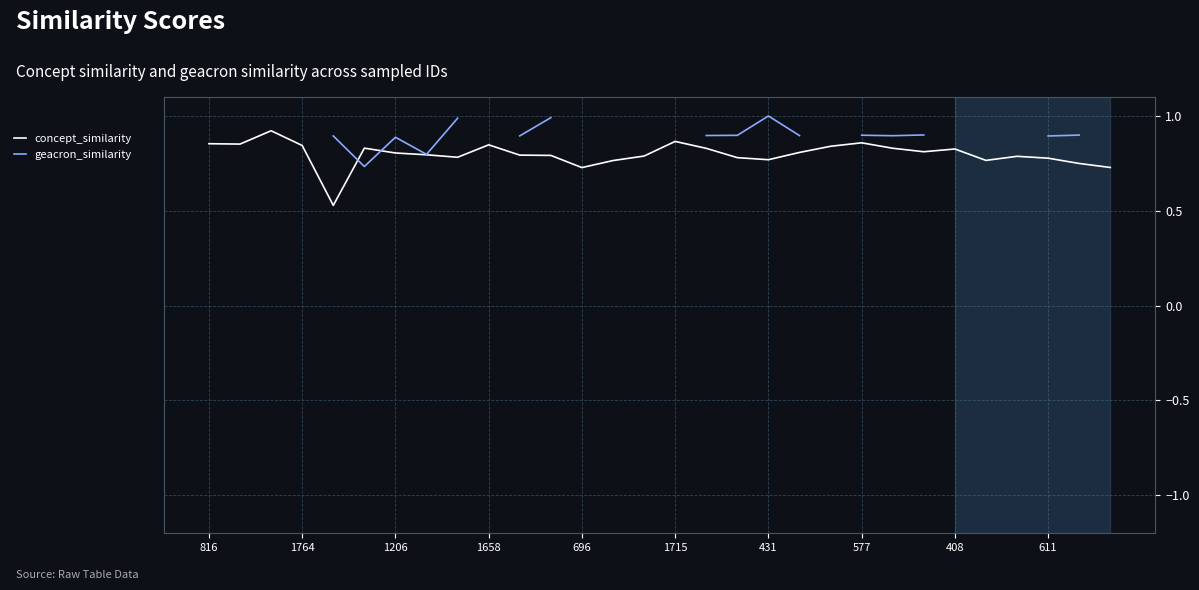

What is the difference between the maximum and second lowest values in the concept_similarity series?

0.2